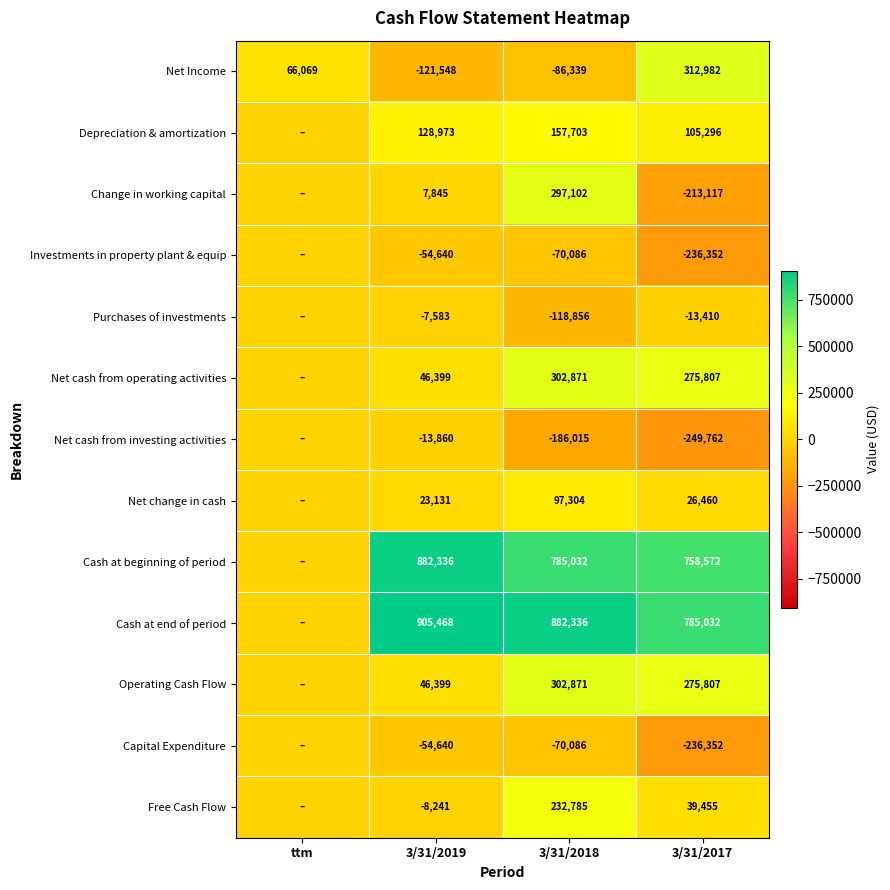

Between 3/31/2018 and 3/31/2017, which series saw the biggest shift?

Change in working capital